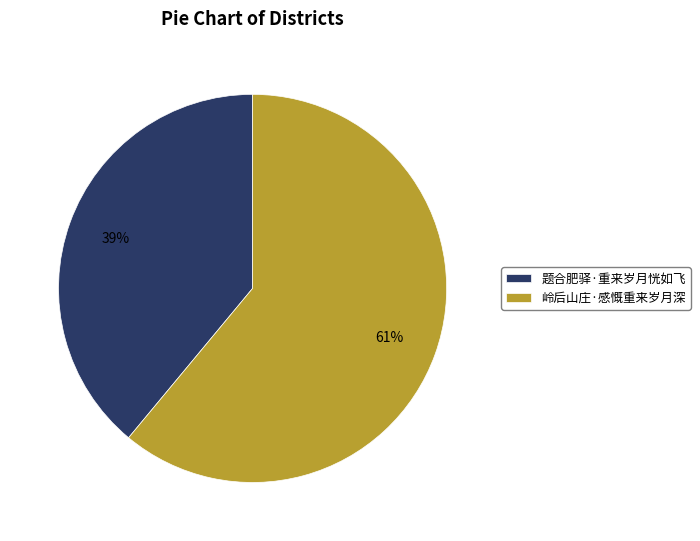

Count the number of slices in the pie.

2